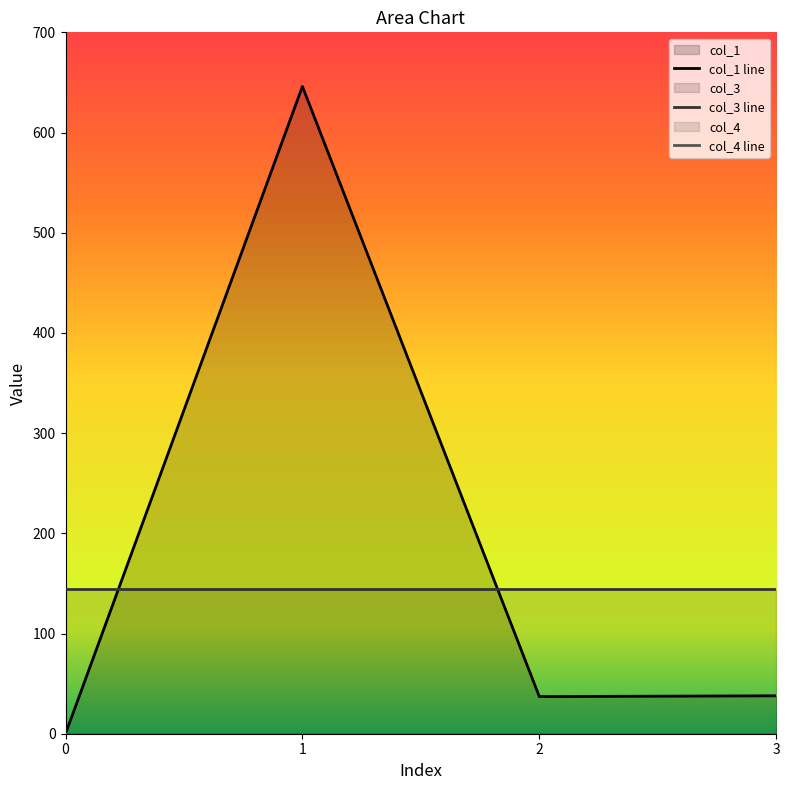

Is the value of col_1 at 1 greater than the value of col_4 at 1?

Yes